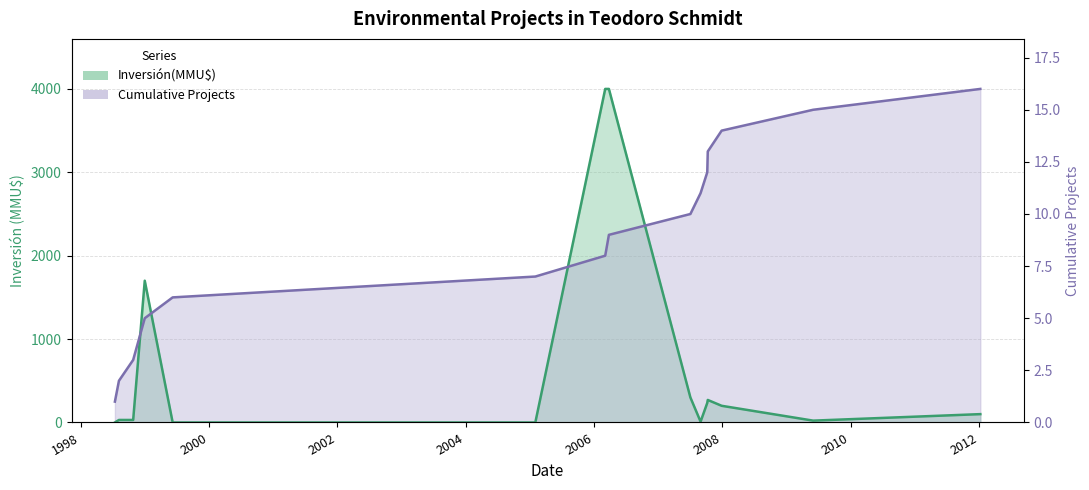

How many intersections are there between Cumulative Projects and Inversión(MMU$)?

4